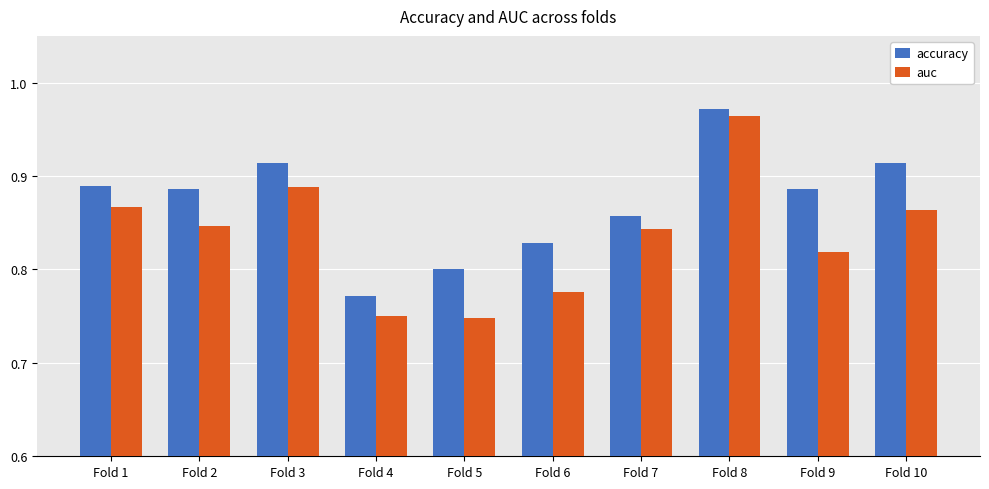

At Fold 1, list the series in order from smallest to largest.

auc, accuracy